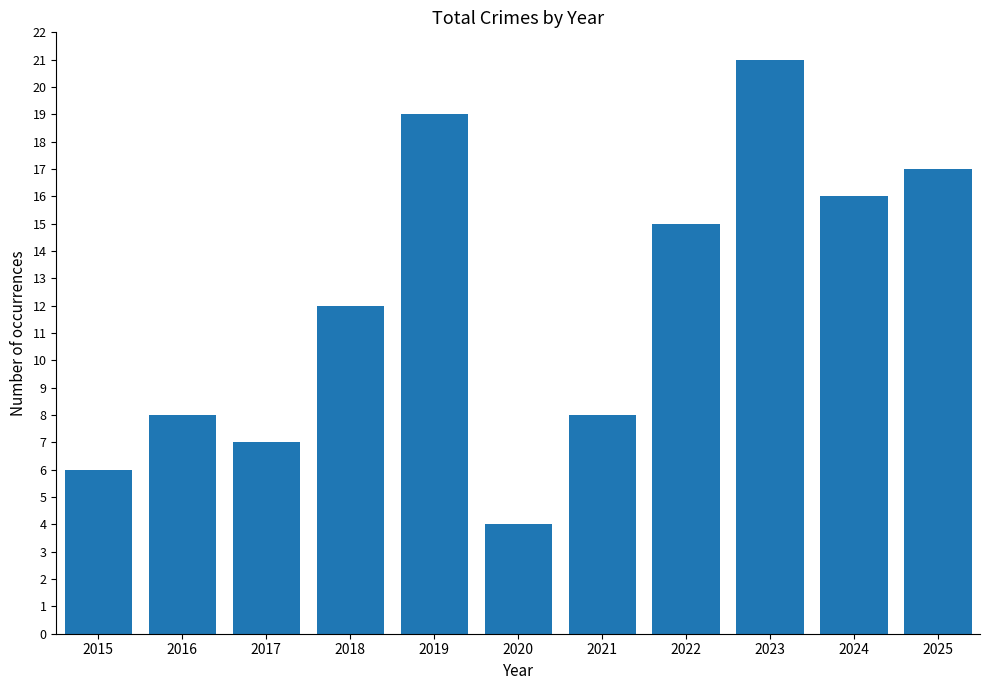

What is the average value?

12